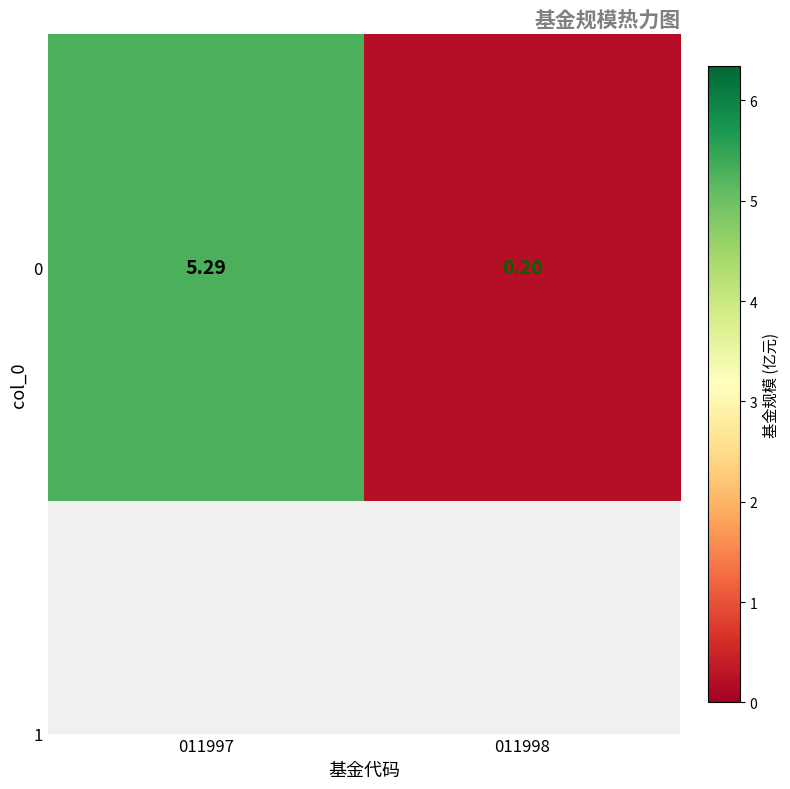

Reading left to right, list all the values displayed in this chart.

5.3	0.2